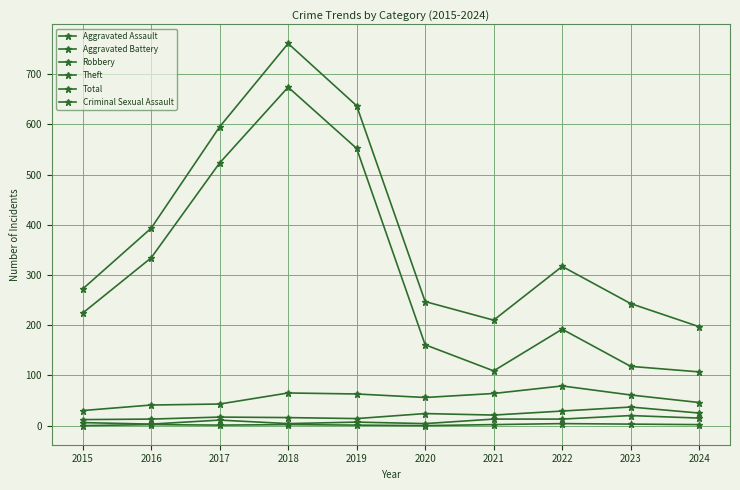

Count the number of categories in the chart.

10